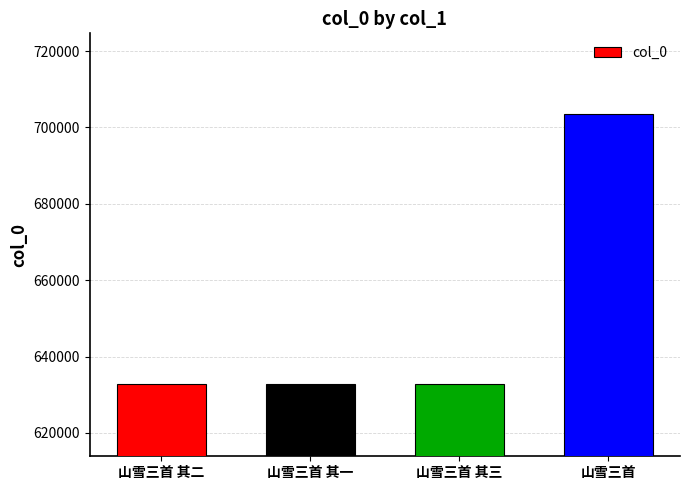

The value at 山雪三首 其一 is 632868. True or false?

True